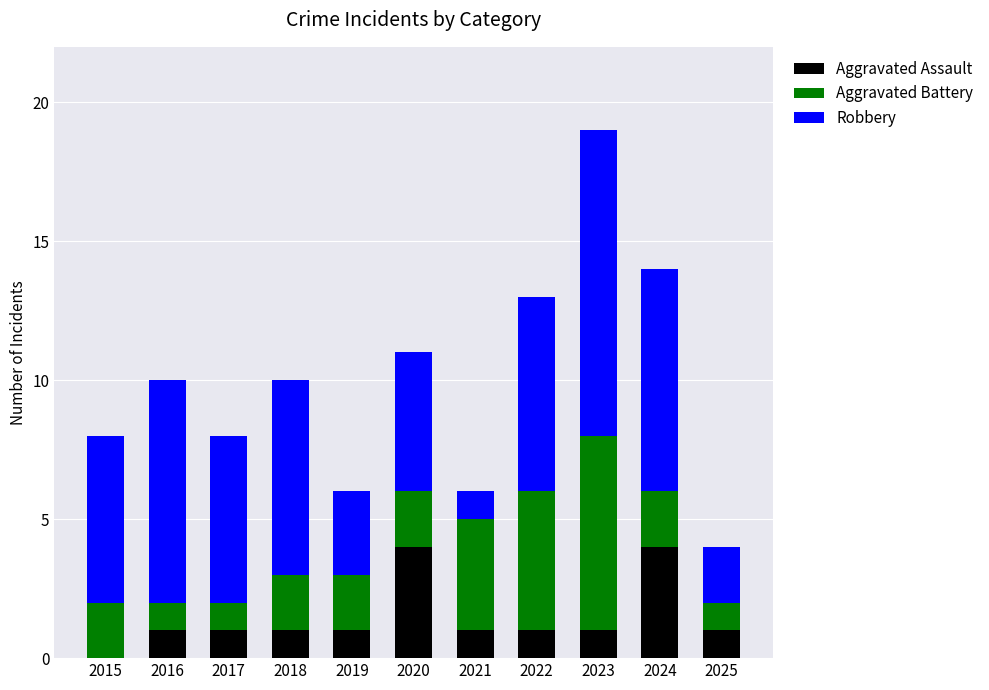

What is the total value across all series at 2017?

8